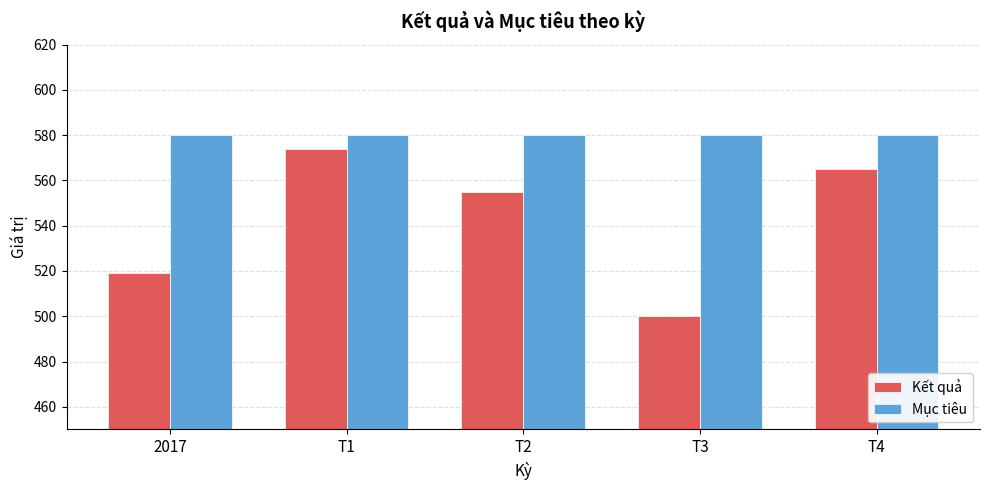

Which series has the largest range (max minus min)?

Kết quả